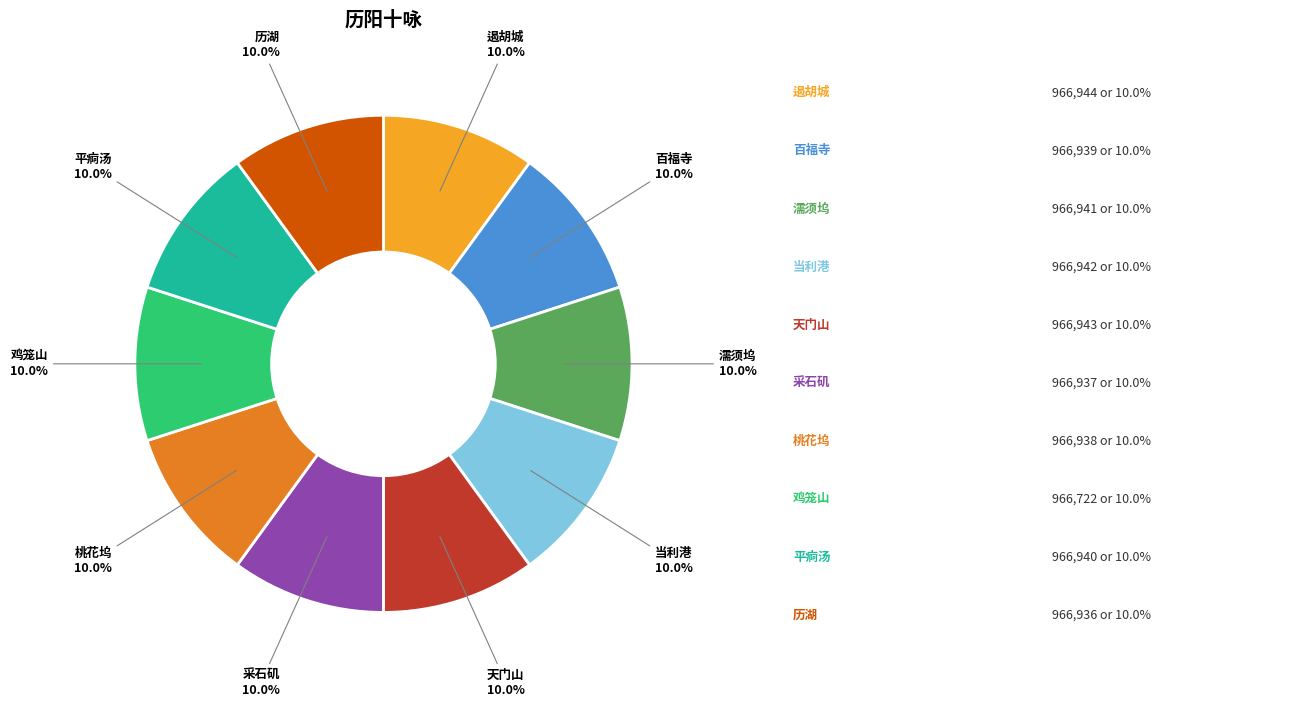

Is there a majority slice in this chart?

No